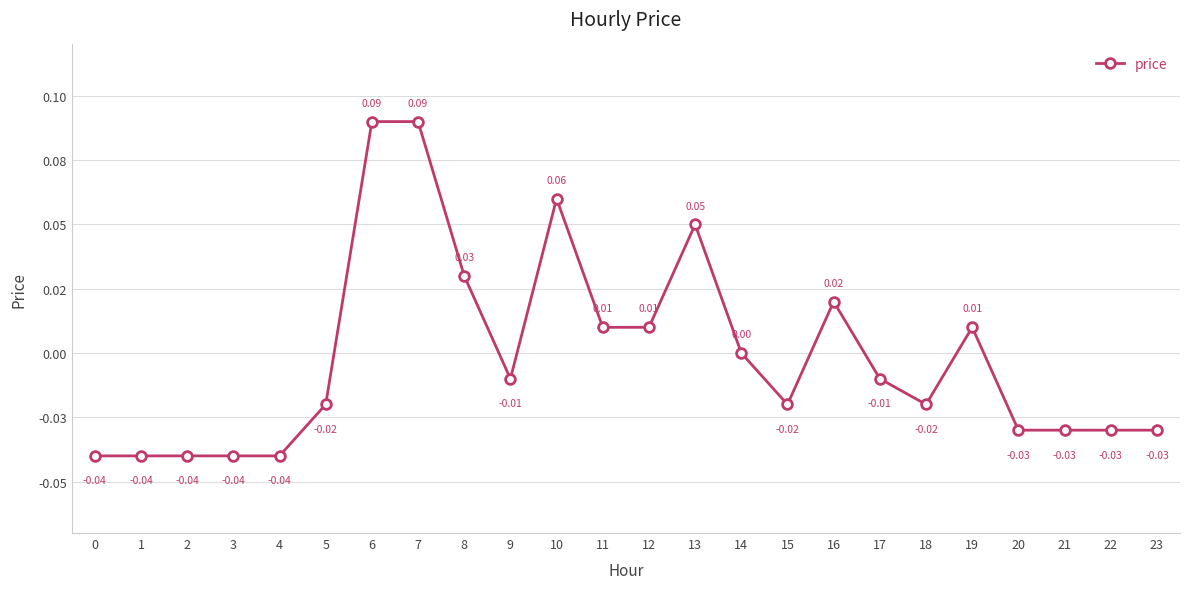

True or false: there are more than 1 points higher than both neighbors.

True